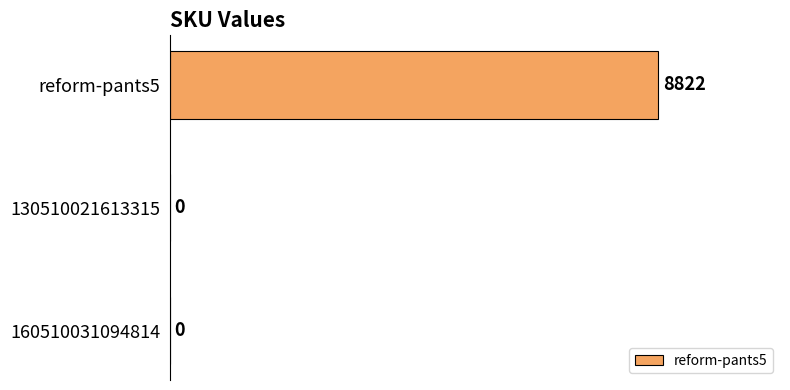

Reading top to bottom, extract all data points from this chart.

reform-pants5=8822	130510021613315=0	160510031094814=0